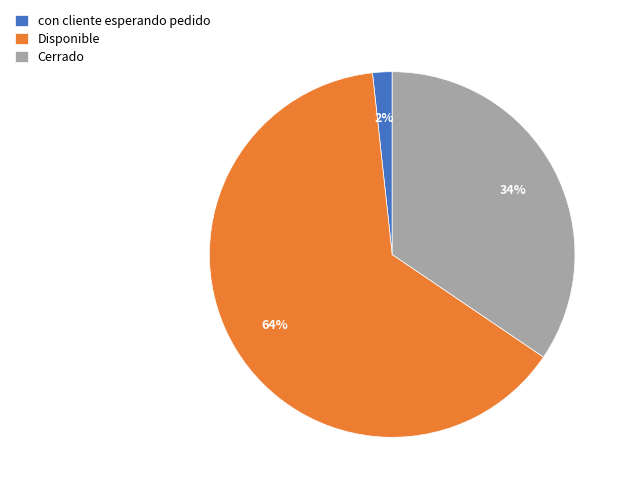

To the nearest percent, what portion does con cliente esperando pedido represent?

2%